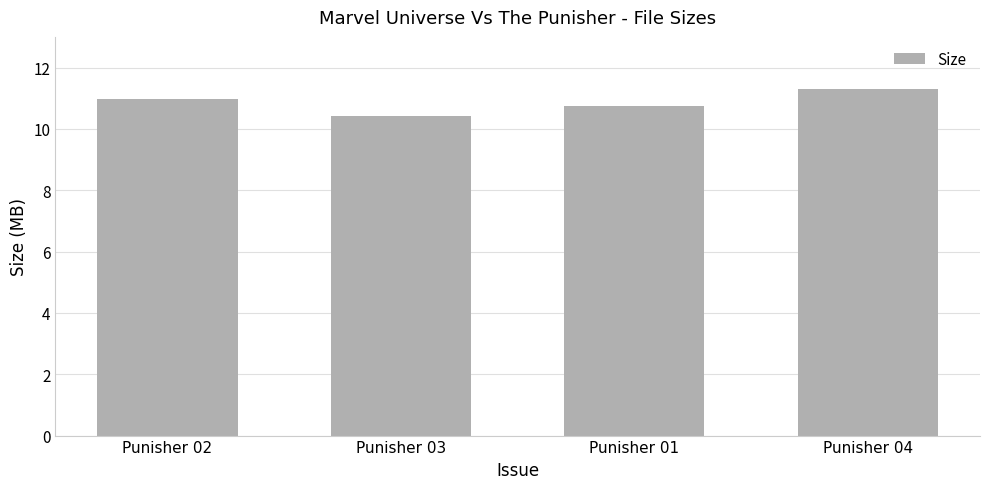

Approximately how many times larger is the value at Punisher 03 compared to Punisher 02?

1.0